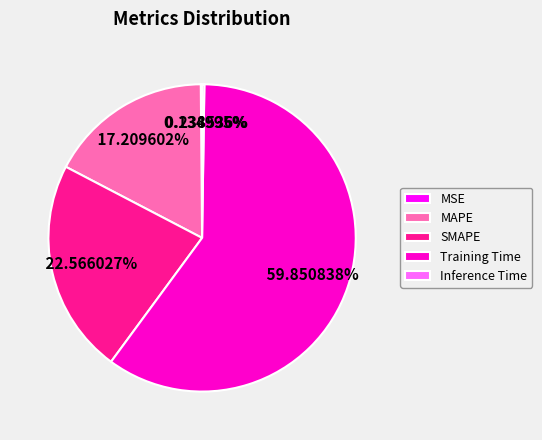

Is there a majority slice in this chart?

Yes